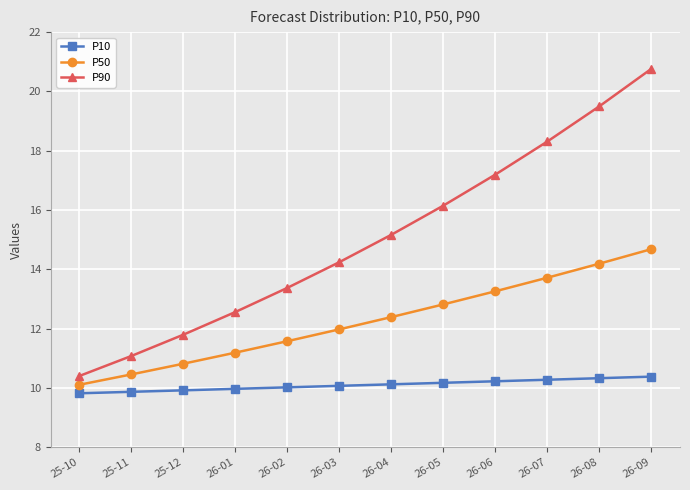

Does the chart display data point markers on the line(s)?

Yes